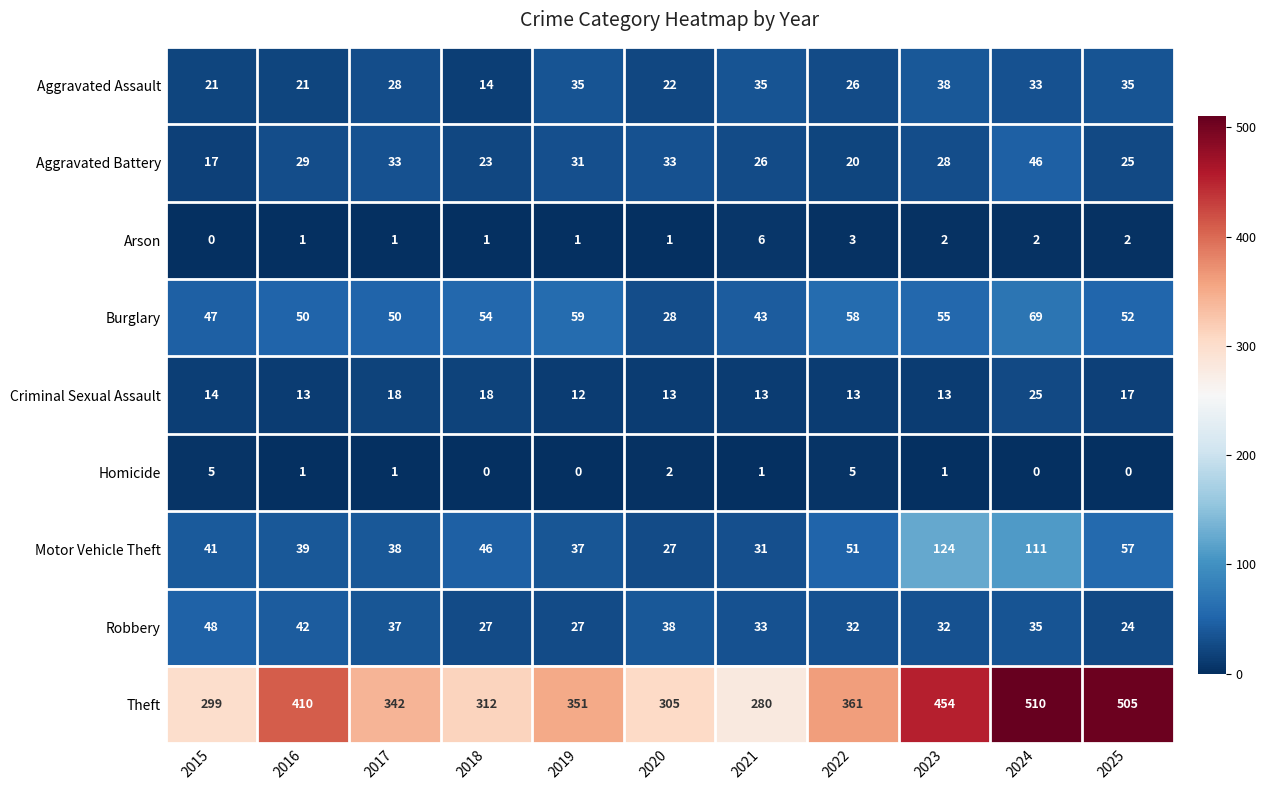

What is the average value of the Robbery series?

34